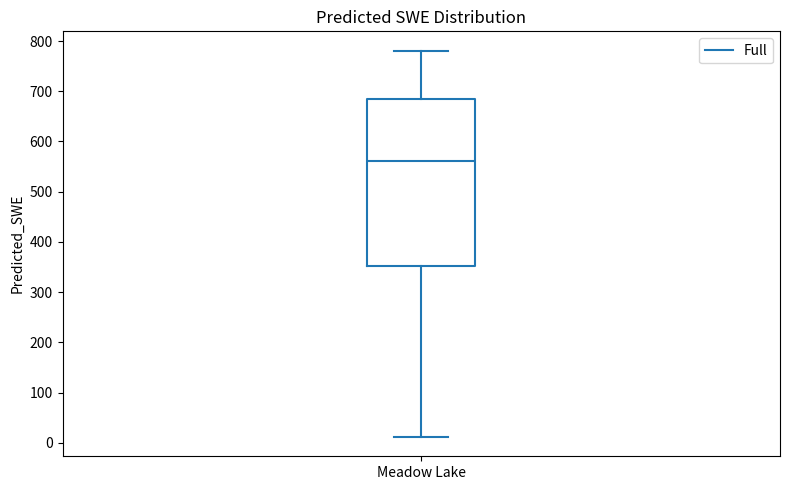

Read this box plot against the y-axis: the position of the median line, the range covered by the box, and the ends of both whiskers. The values are not printed on the chart, so give them approximately, as read against the axis.

median 560, box 350 to 680, whiskers 10 to 780